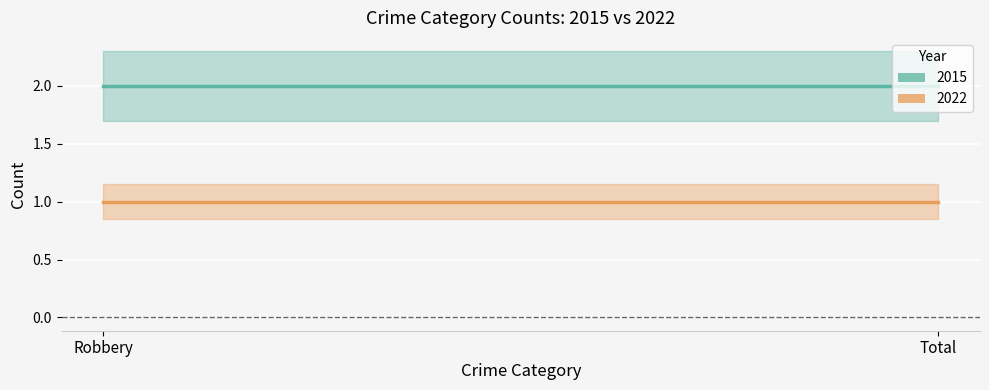

At Robbery, list the series in order from largest to smallest.

2015, 2022